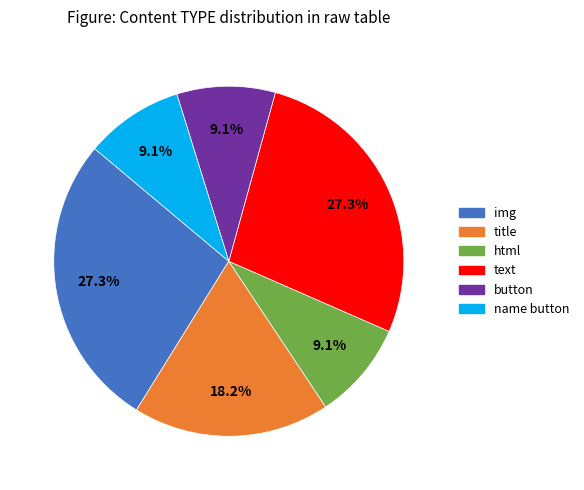

To the nearest percent, what is the difference between the name button and title slice percentages?

9%